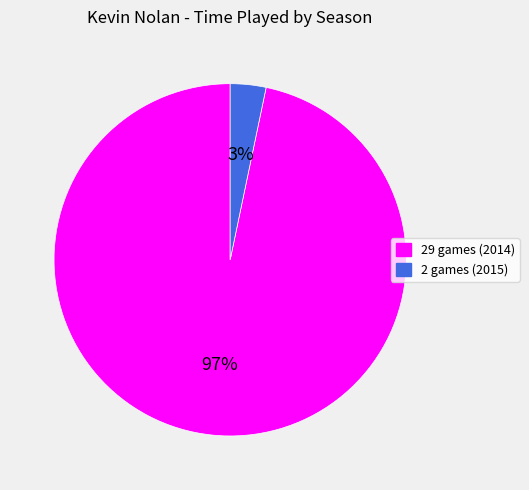

The 2 games (2015) slice represents 3% of the pie. True or false?

True